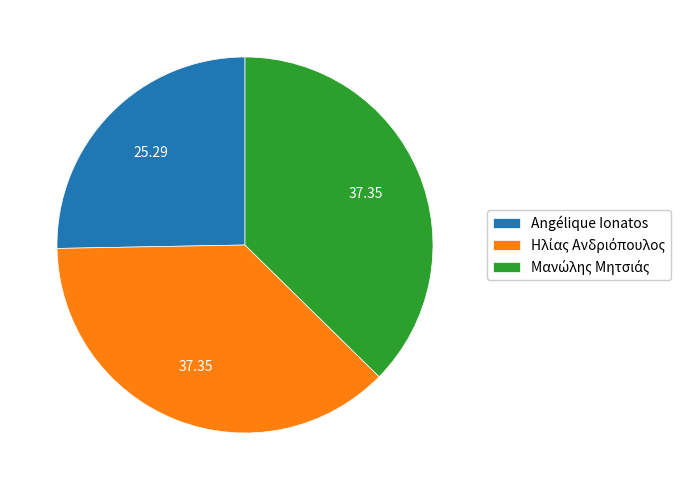

Does Angélique Ionatos account for over 50% of the chart?

No